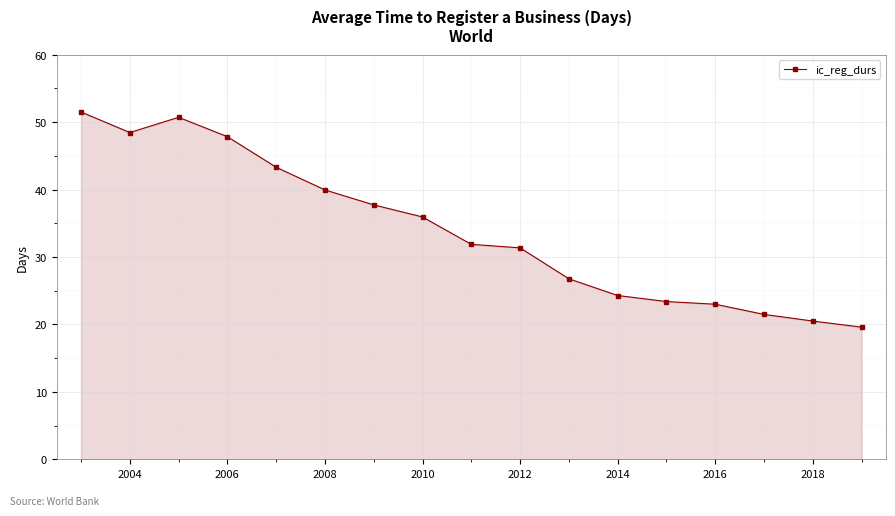

What is the value of the 16th point from the left?

20.5